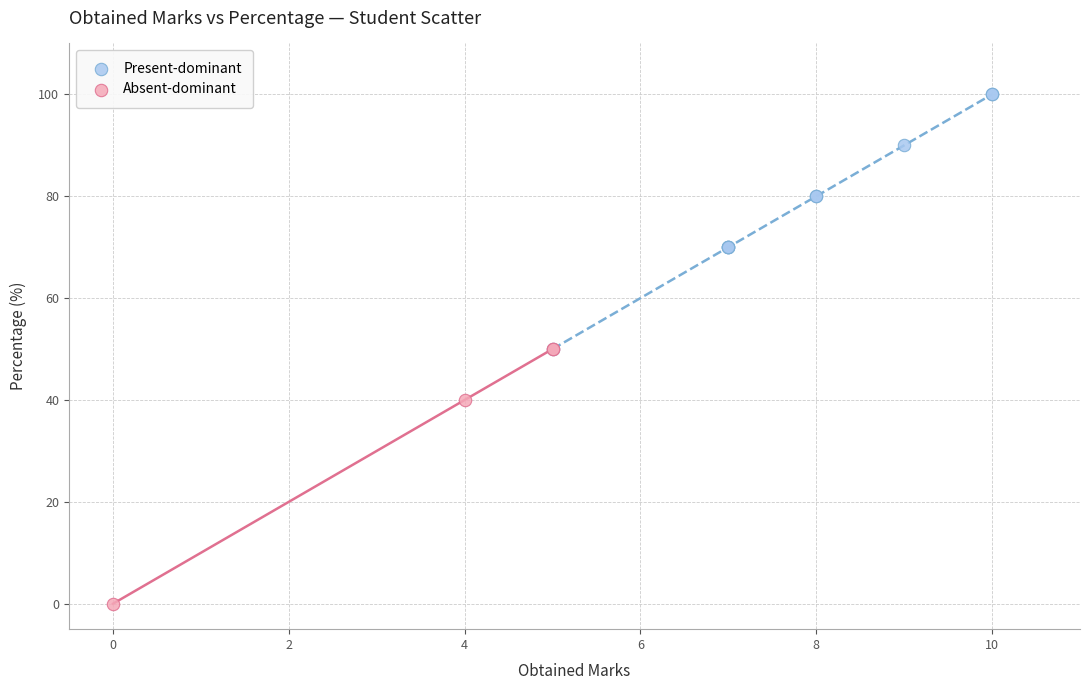

Which series contains the lowest Y value?

Absent-dominant